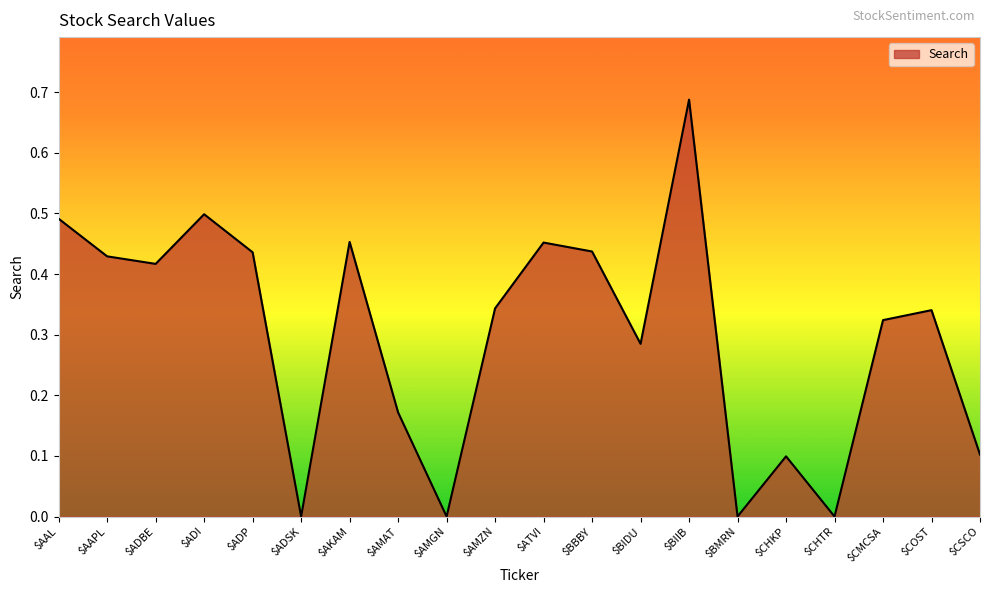

The value at $BMRN is 0.2. True or false?

False